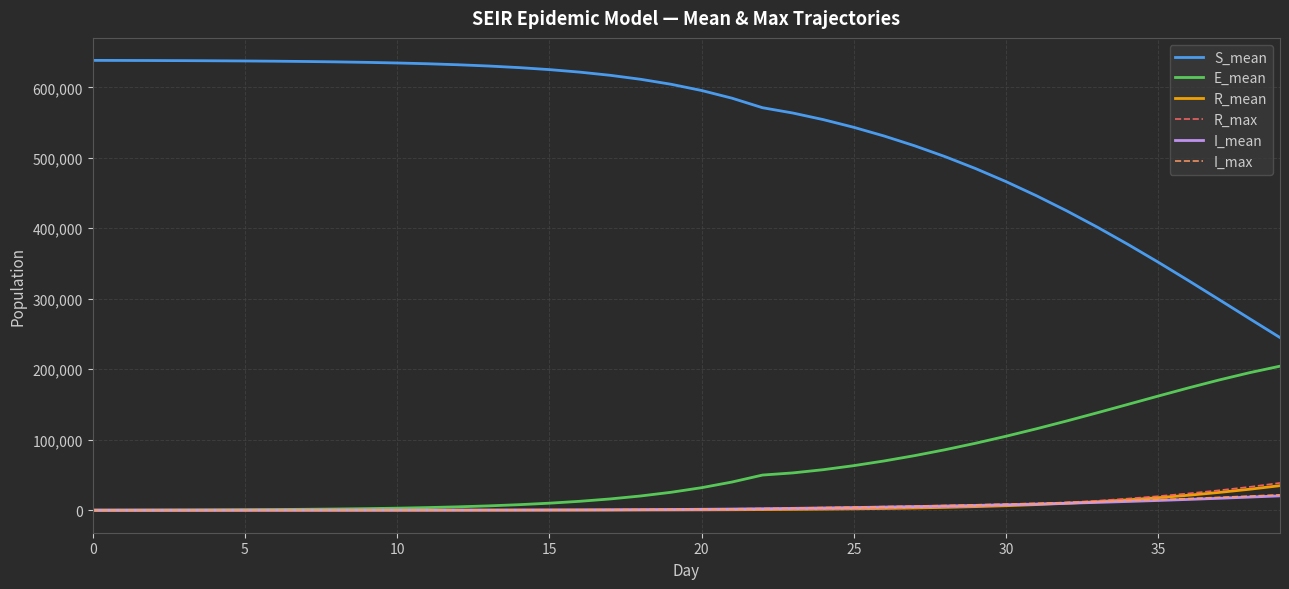

Which series has the largest total across all categories?

S_mean